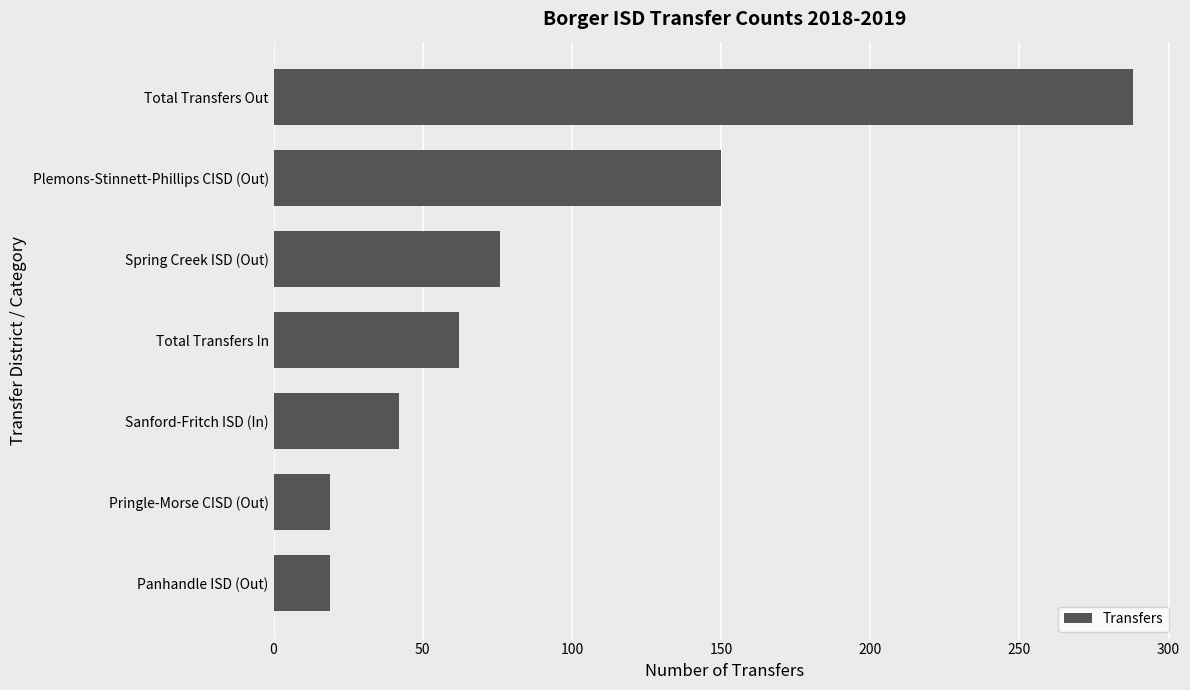

How many values are below 62?

3